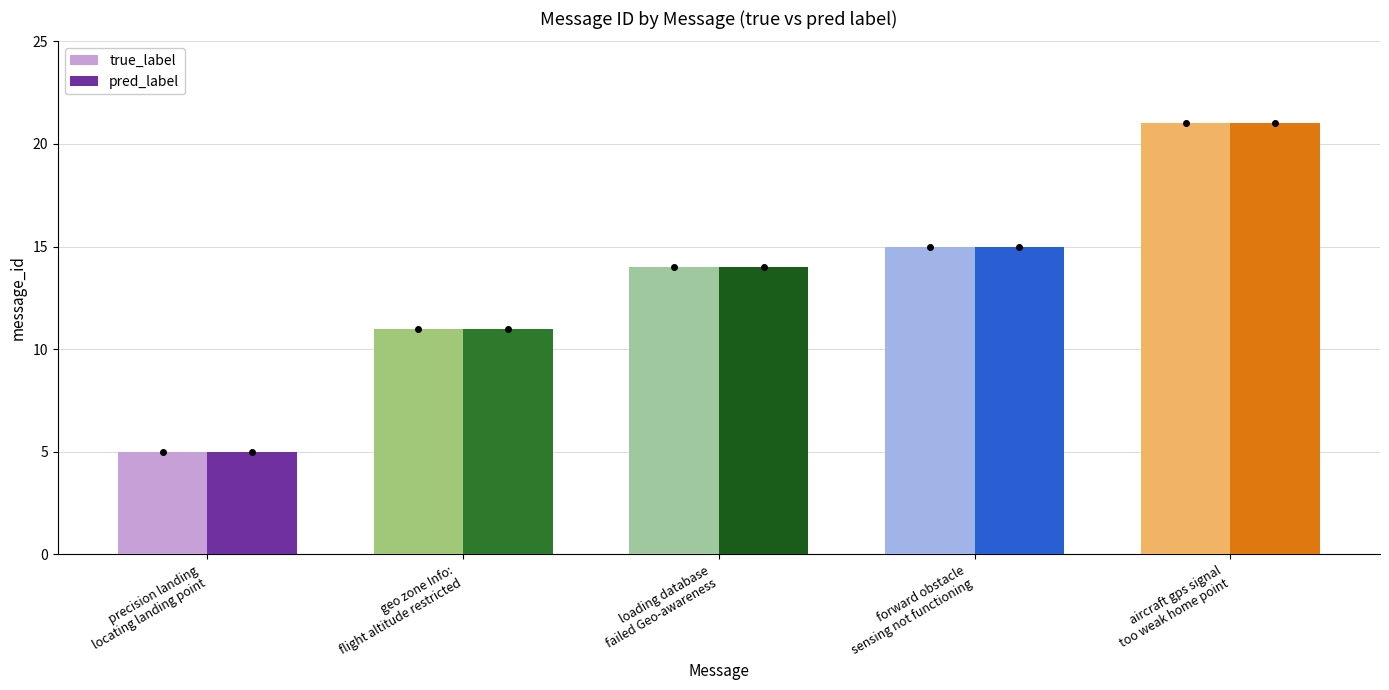

How many bars are there in each group?

2